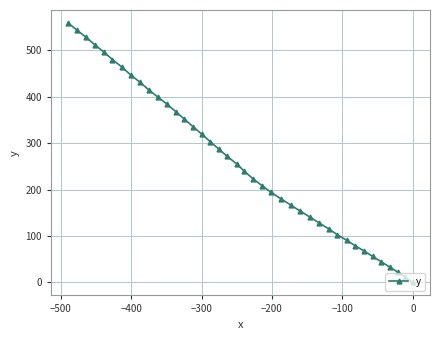

What is the sum of all values?

10404.2